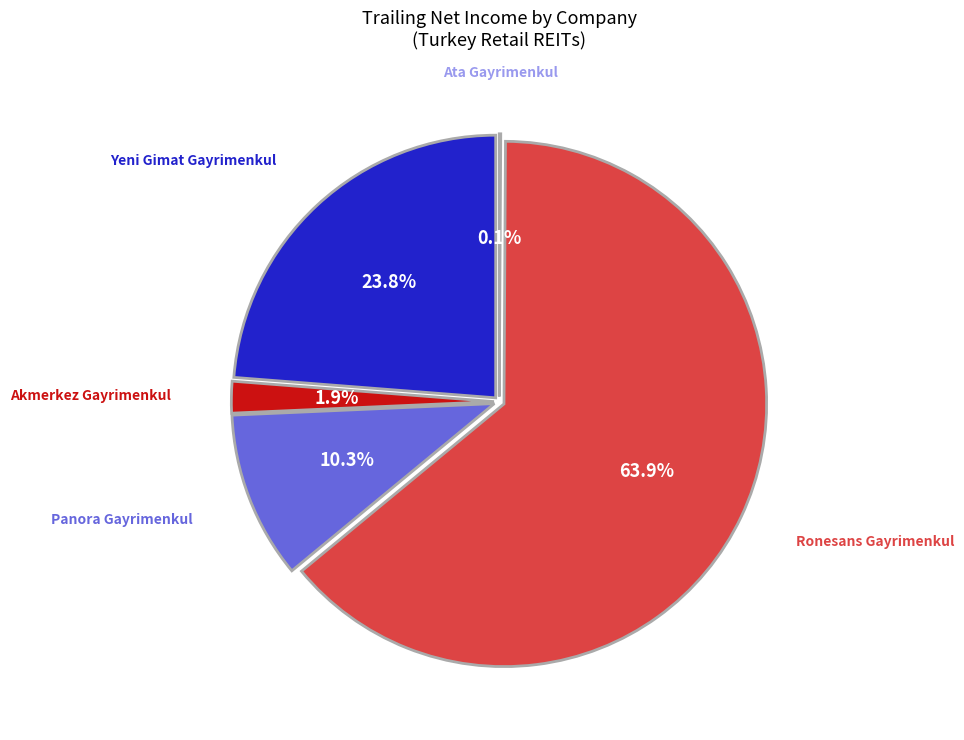

Does Akmerkez Gayrimenkul represent more than half of the total?

No